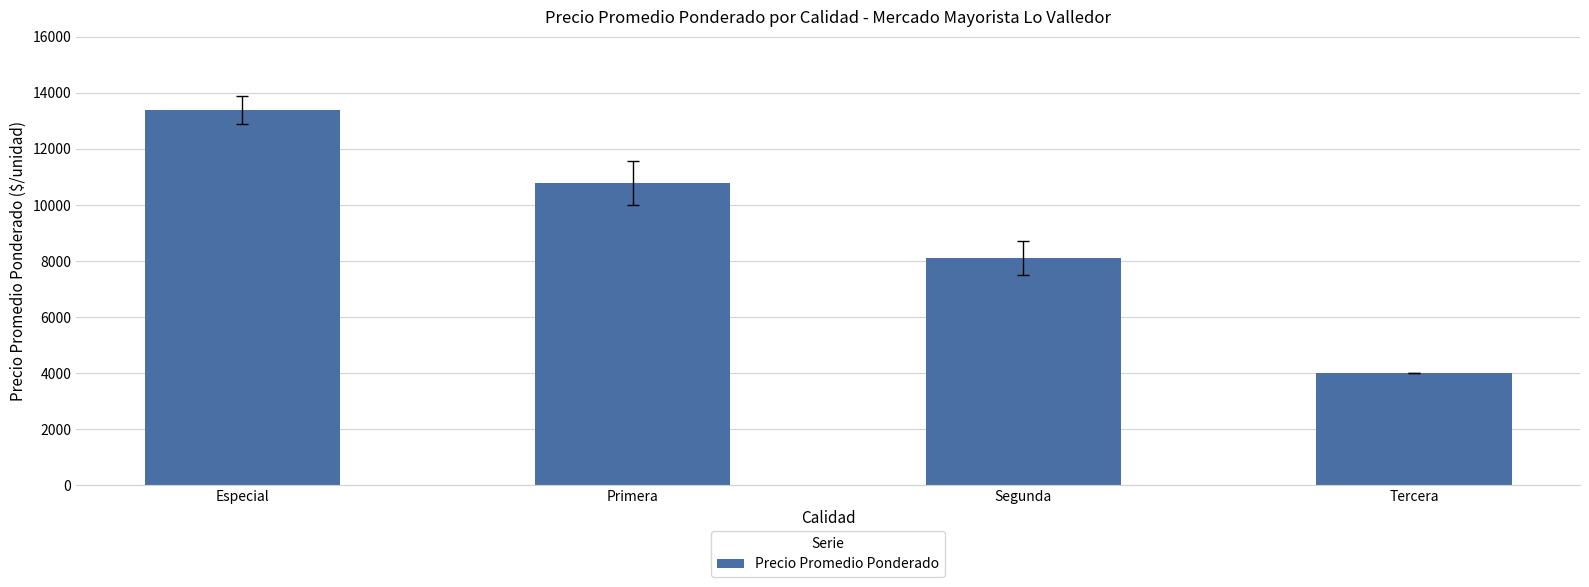

List the labels in order of value, largest first.

Especial, Primera, Segunda, Tercera